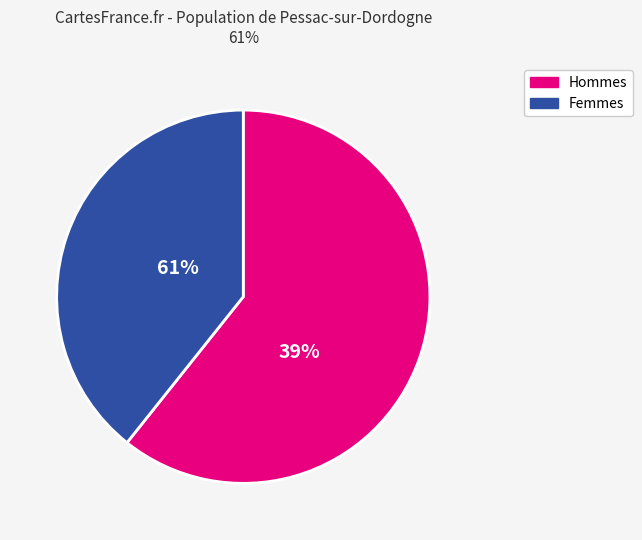

The 25 slice represents 1% of the pie. True or false?

False